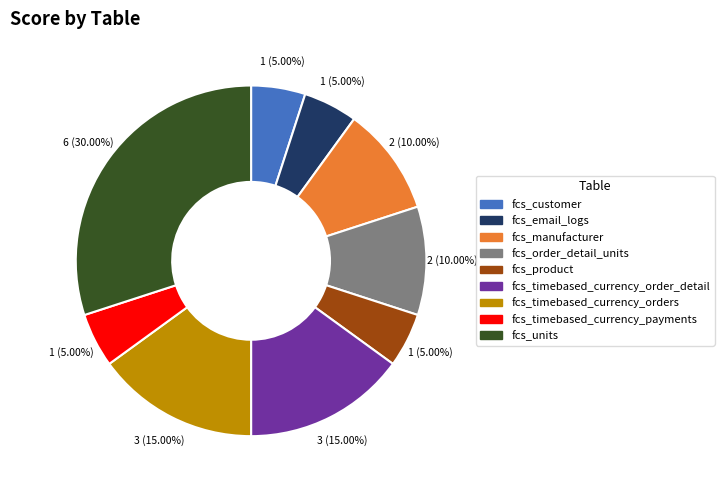

Is there a majority slice in this chart?

No